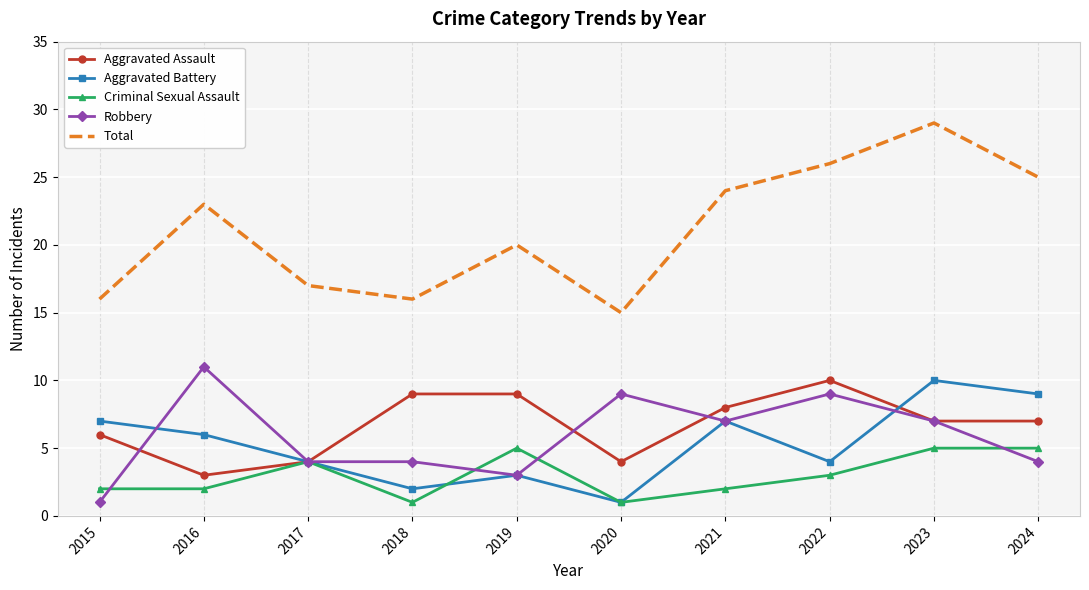

What is the highest value of the Total series?

29